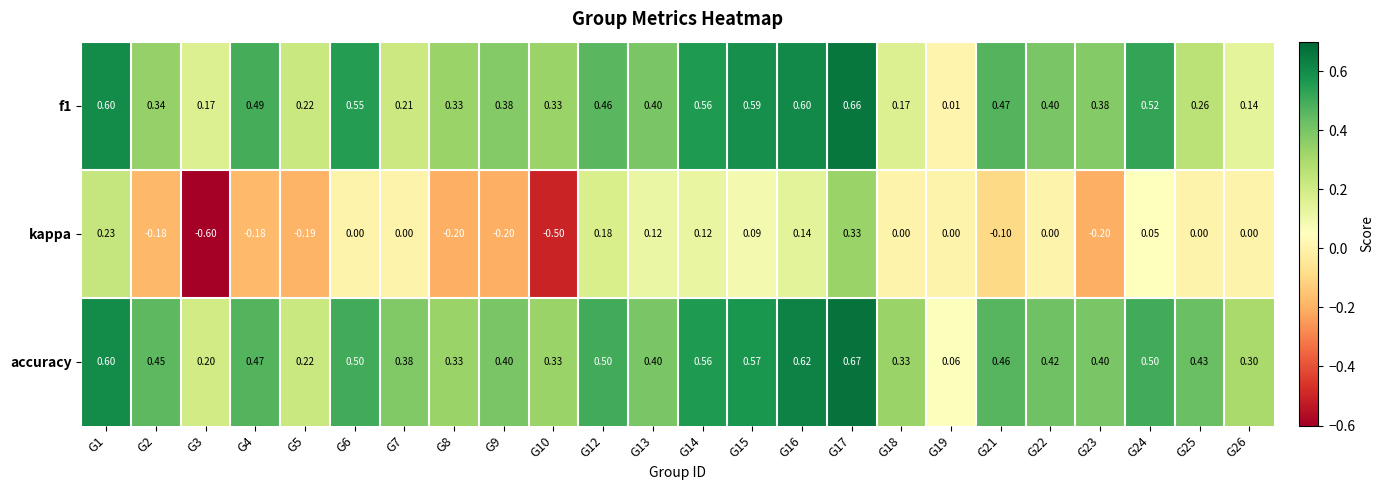

Which series has the widest spread of values?

kappa